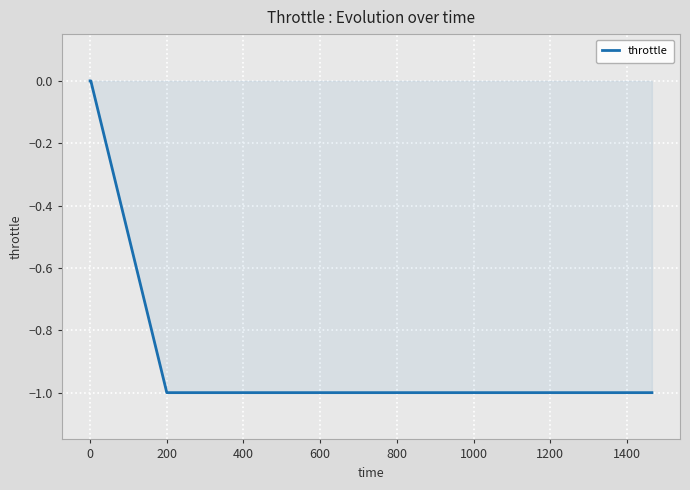

What is the minimum value shown in the chart?

-1.0